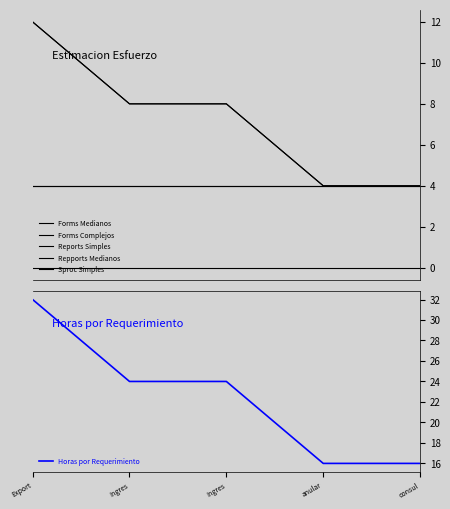

True or false: Sproc Simples has more than 0 points higher than both neighbors.

False